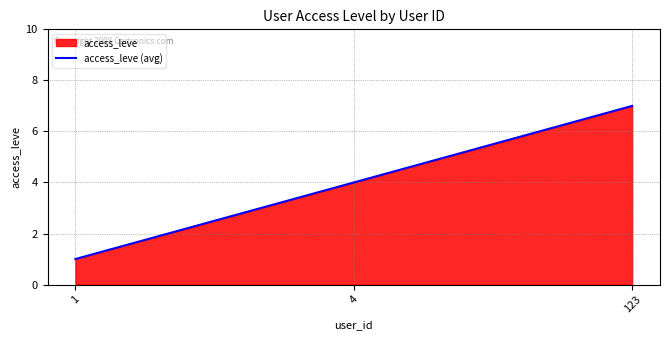

Which label corresponds to the smallest value in the chart?

1